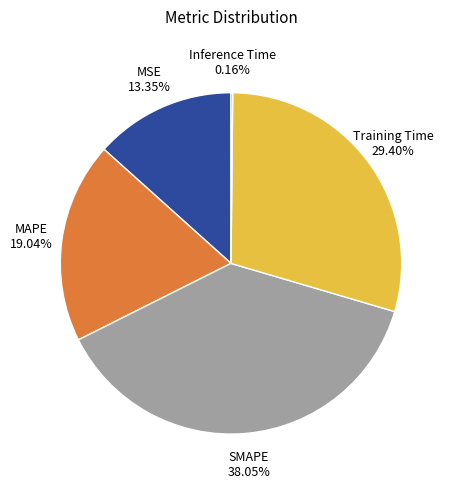

Does any single category account for the majority?

No